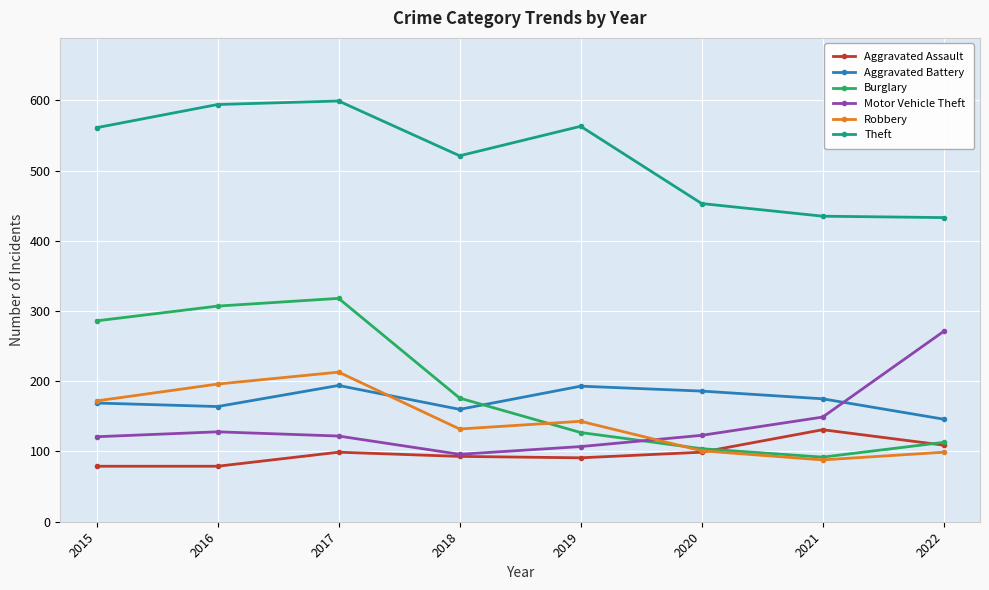

How many categories are shown in the chart?

8